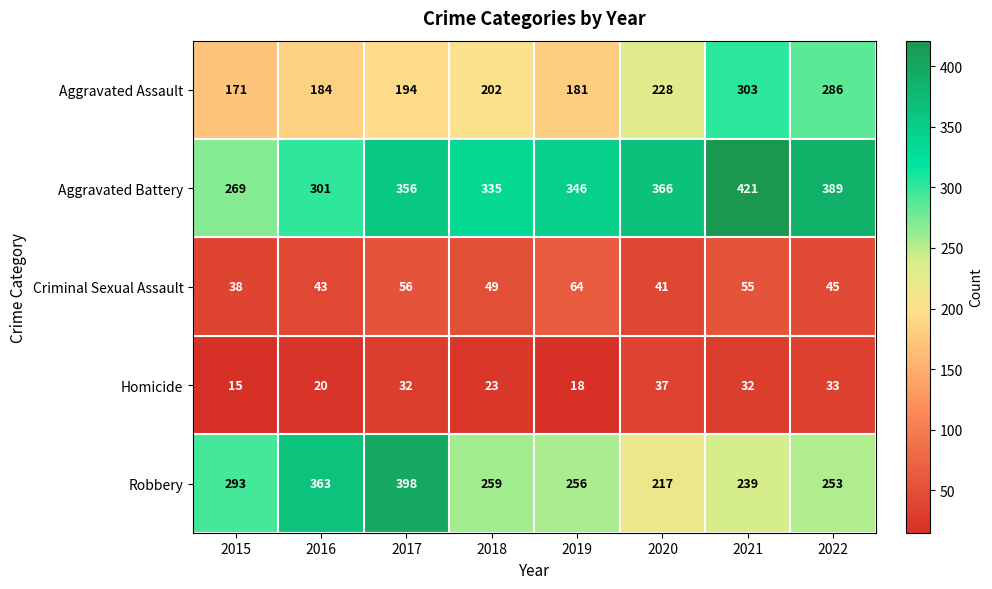

Is it true that Homicide equals 18 at 2019?

True